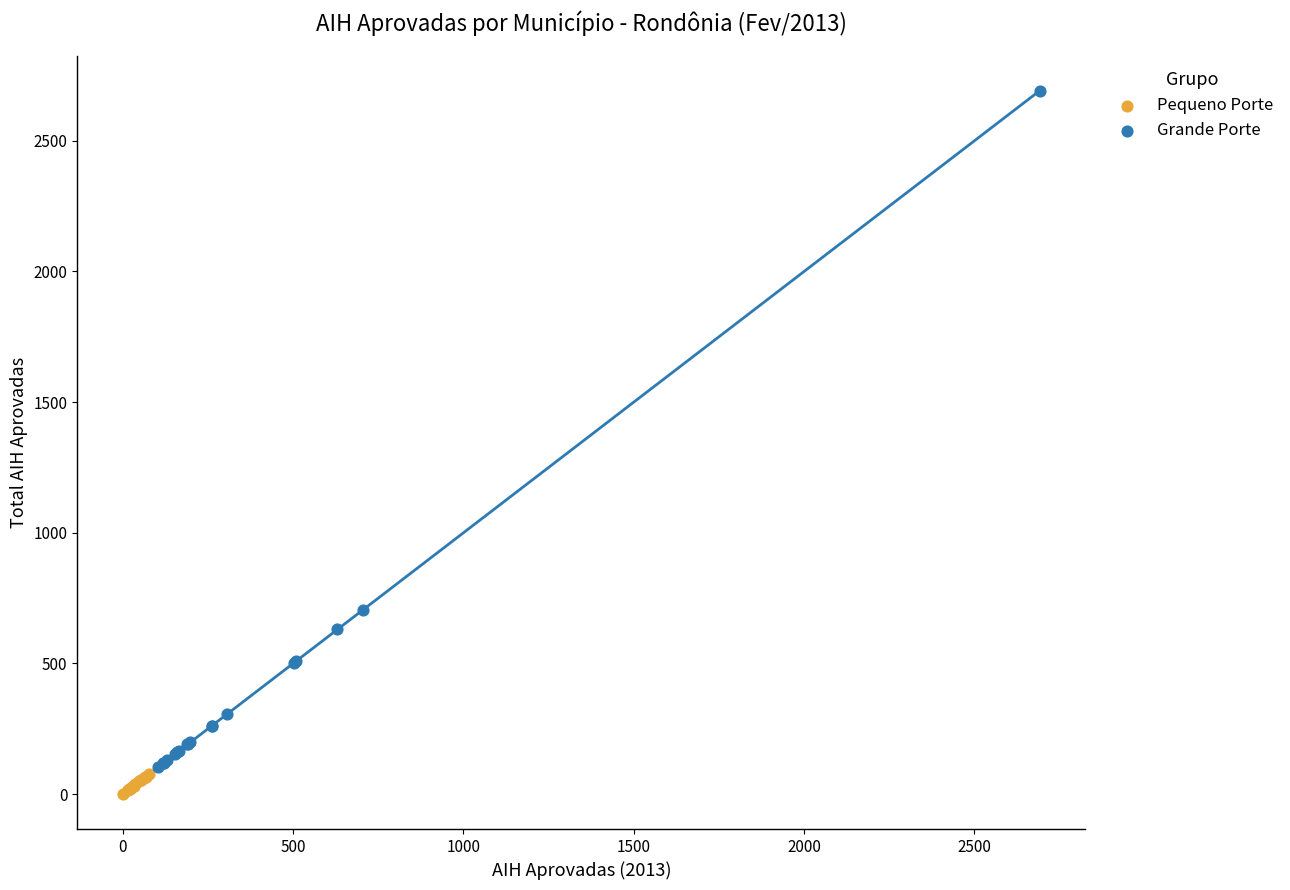

Which series contains the highest Y value?

Grande Porte